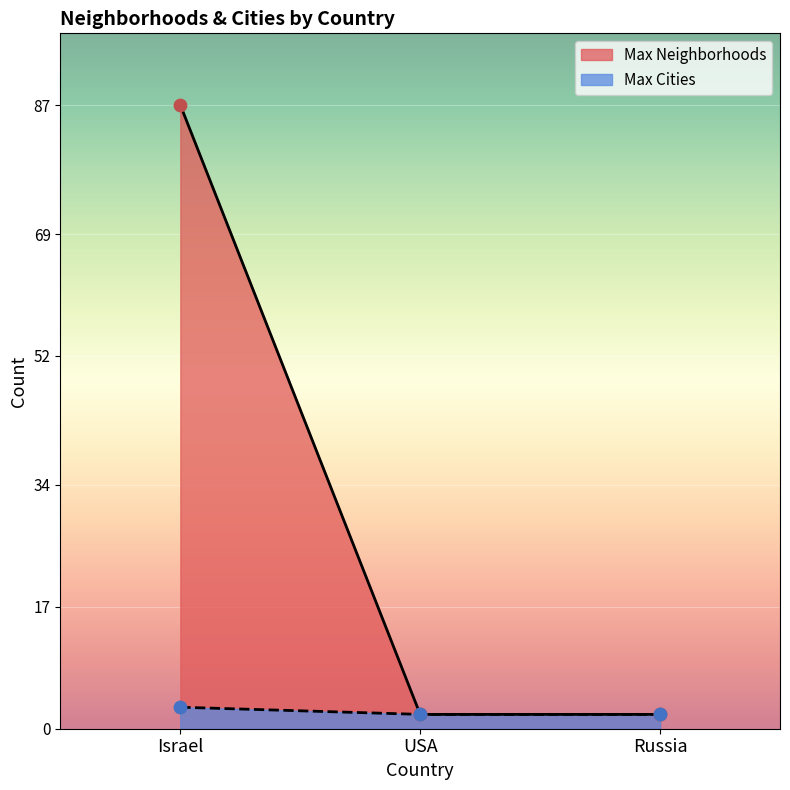

Which series has the widest spread of Y values?

Max Neighborhoods